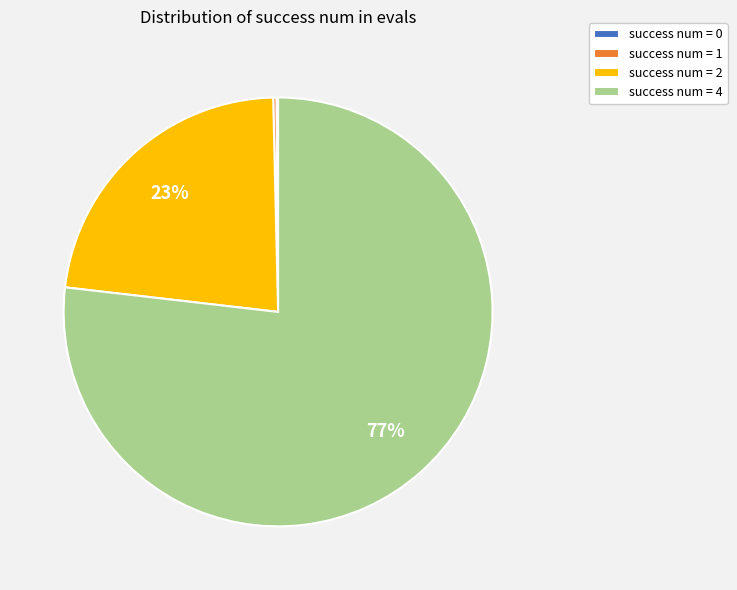

Between success num = 4 and success num = 2, which is larger?

success num = 4